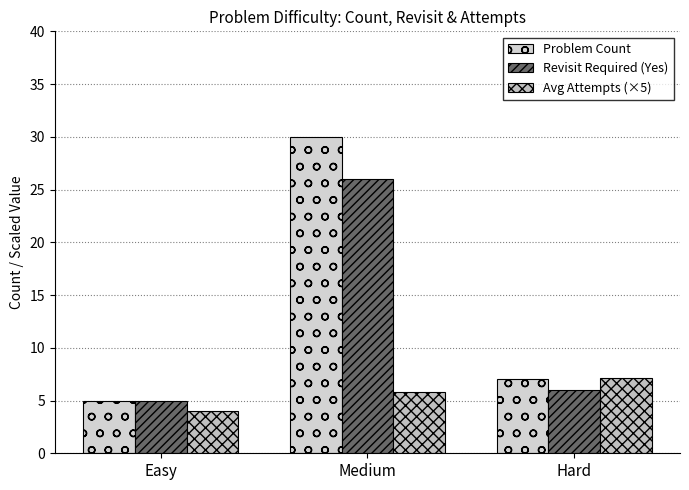

Reading right to left, list all the values displayed in this chart.

Problem Count: 7.0	30.0	5.0
Revisit Required (Yes): 6.0	26.0	5.0
Avg Attempts (×5): 7.1	5.8	4.0